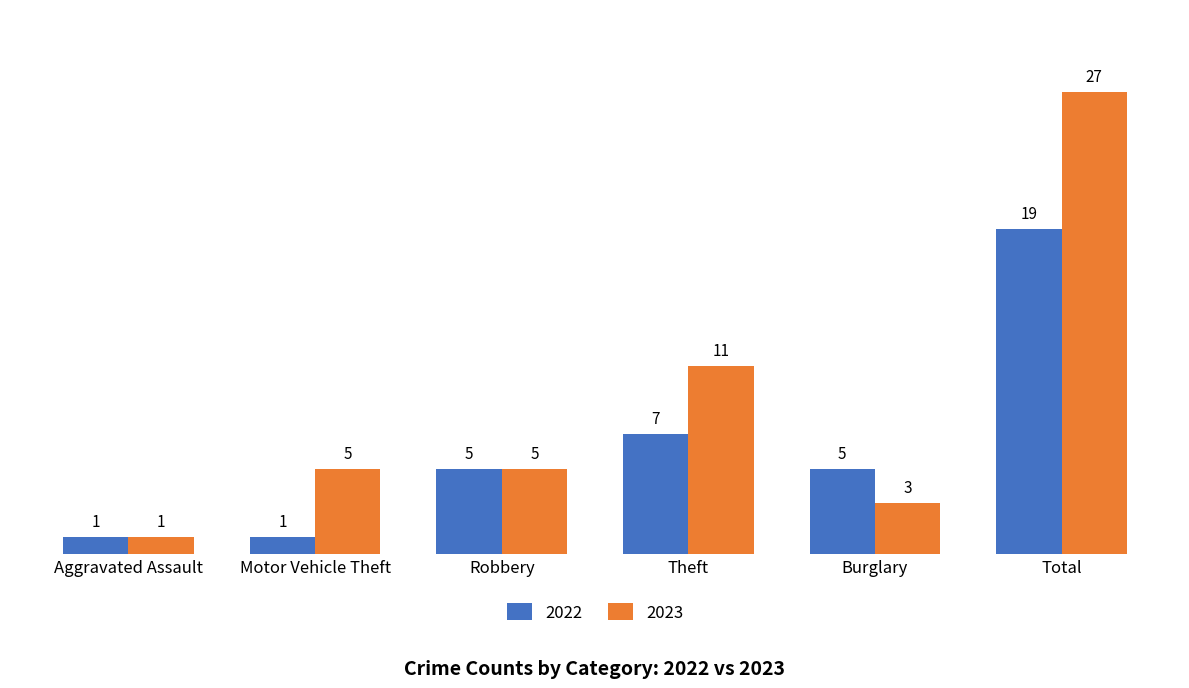

What position from the left is Motor Vehicle Theft?

2